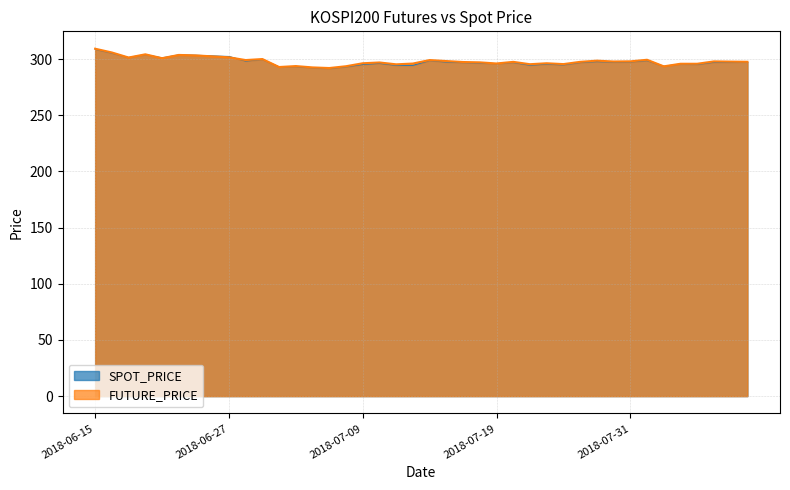

What is the sum of all FUTURE_PRICE values?

11922.4